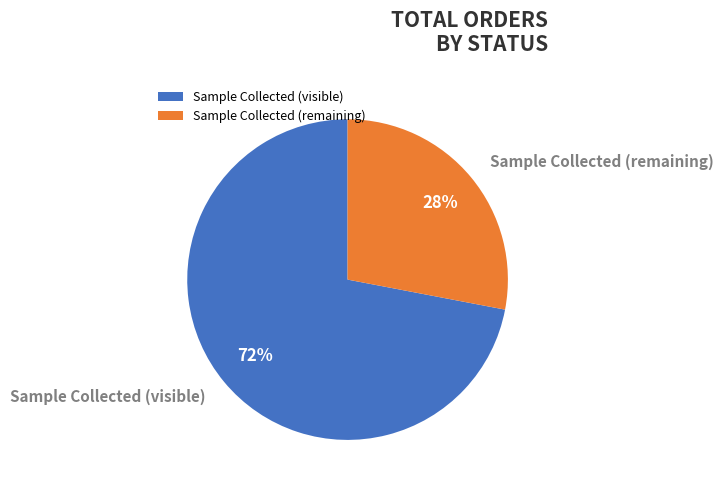

Rank the categories by value from lowest to highest.

Sample Collected (remaining), Sample Collected (visible)